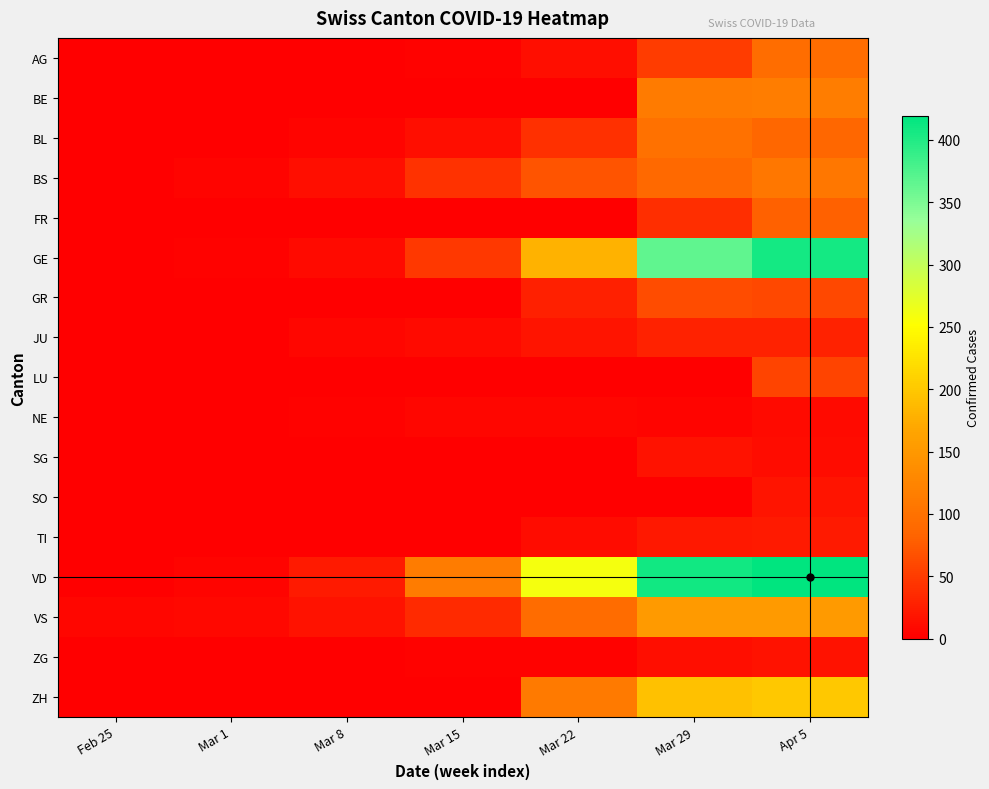

Reading left to right, list all the values displayed in this chart.

AG: Feb 25=0	Mar 1=0	Mar 8=0	Mar 15=2	Mar 22=13	Mar 29=50	Apr 5=94
BE: Feb 25=0	Mar 1=0	Mar 8=0	Mar 15=0	Mar 22=0	Mar 29=112	Apr 5=115
BL: Feb 25=0	Mar 1=1	Mar 8=4	Mar 15=12	Mar 22=40	Mar 29=99	Apr 5=86
BS: Feb 25=0	Mar 1=4	Mar 8=13	Mar 15=42	Mar 22=69	Mar 29=90	Apr 5=108
FR: Feb 25=0	Mar 1=0	Mar 8=0	Mar 15=0	Mar 22=0	Mar 29=39	Apr 5=81
GE: Feb 25=0	Mar 1=3	Mar 8=9	Mar 15=46	Mar 22=179	Mar 29=365	Apr 5=406
GR: Feb 25=0	Mar 1=0	Mar 8=0	Mar 15=0	Mar 22=27	Mar 29=63	Apr 5=60
JU: Feb 25=1	Mar 1=1	Mar 8=5	Mar 15=9	Mar 22=18	Mar 29=28	Apr 5=29
LU: Feb 25=0	Mar 1=0	Mar 8=0	Mar 15=0	Mar 22=0	Mar 29=0	Apr 5=57
NE: Feb 25=0	Mar 1=0	Mar 8=3	Mar 15=6	Mar 22=5	Mar 29=4	Apr 5=9
SG: Feb 25=0	Mar 1=0	Mar 8=0	Mar 15=0	Mar 22=0	Mar 29=15	Apr 5=10
SO: Feb 25=0	Mar 1=0	Mar 8=0	Mar 15=0	Mar 22=0	Mar 29=0	Apr 5=18
TI: Feb 25=0	Mar 1=0	Mar 8=0	Mar 15=1	Mar 22=10	Mar 29=21	Apr 5=22
VD: Feb 25=0	Mar 1=4	Mar 8=22	Mar 15=113	Mar 22=259	Mar 29=409	Apr 5=419
VS: Feb 25=6	Mar 1=7	Mar 8=16	Mar 15=36	Mar 22=92	Mar 29=153	Apr 5=153
ZG: Feb 25=0	Mar 1=0	Mar 8=0	Mar 15=3	Mar 22=3	Mar 29=12	Apr 5=15
ZH: Feb 25=0	Mar 1=0	Mar 8=0	Mar 15=0	Mar 22=110	Mar 29=194	Apr 5=200